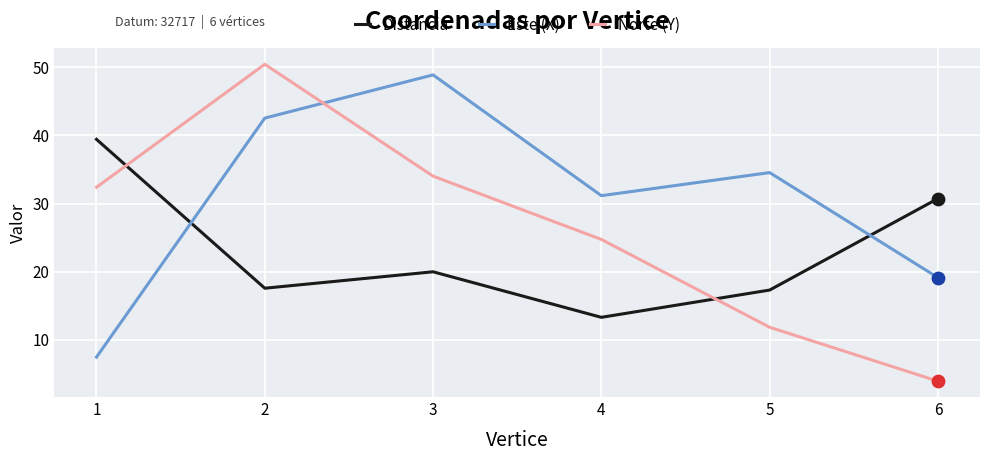

Which series has the largest total across all categories?

Este (X)